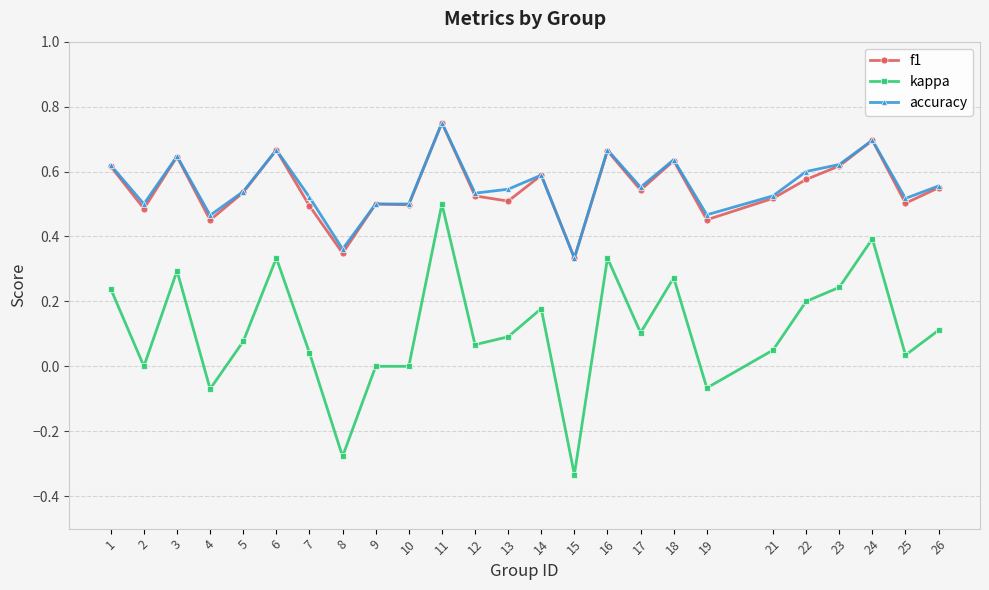

True or false: kappa and accuracy cross at least once.

False